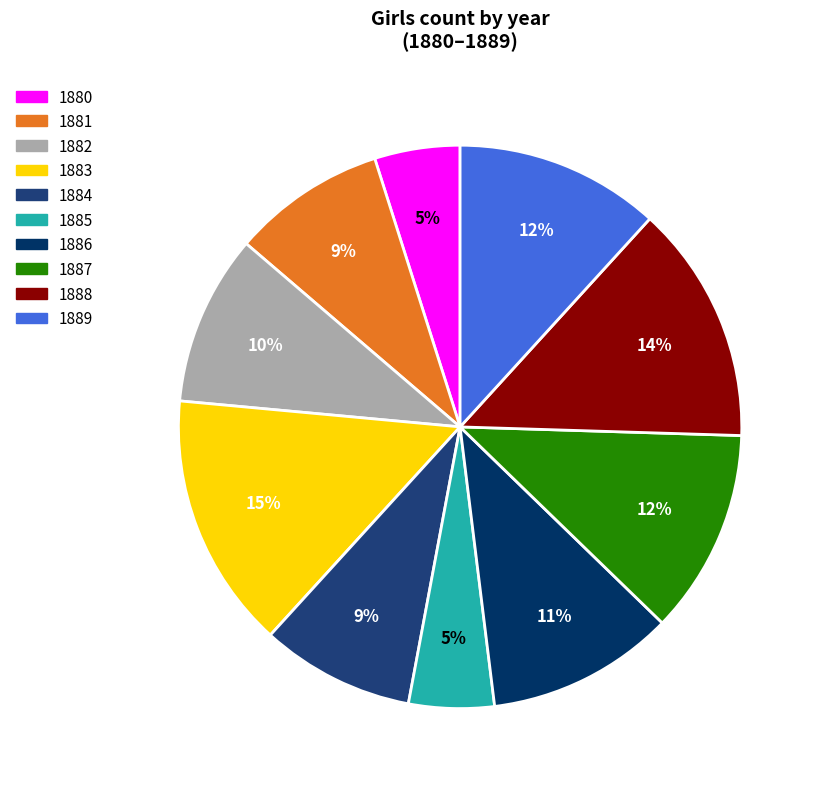

How many segments does this pie chart have?

10